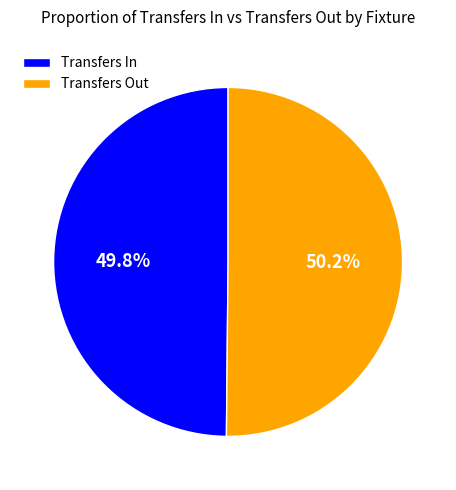

Combined, do Transfers In and Transfers Out account for over 50%?

Yes